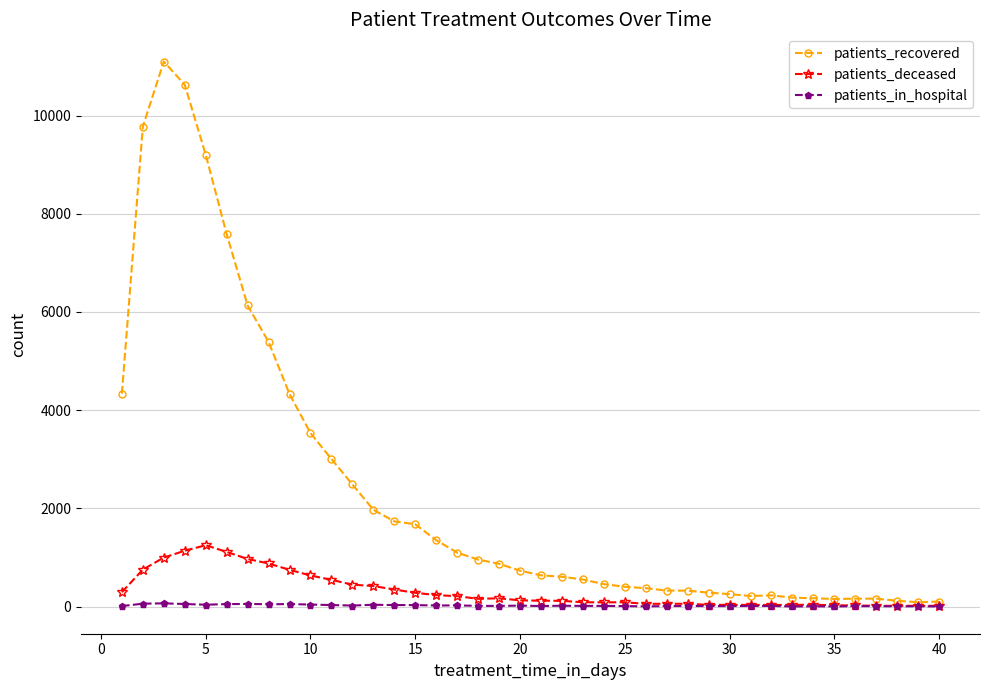

True or false: patients_recovered has more than 0 interior local peaks.

True